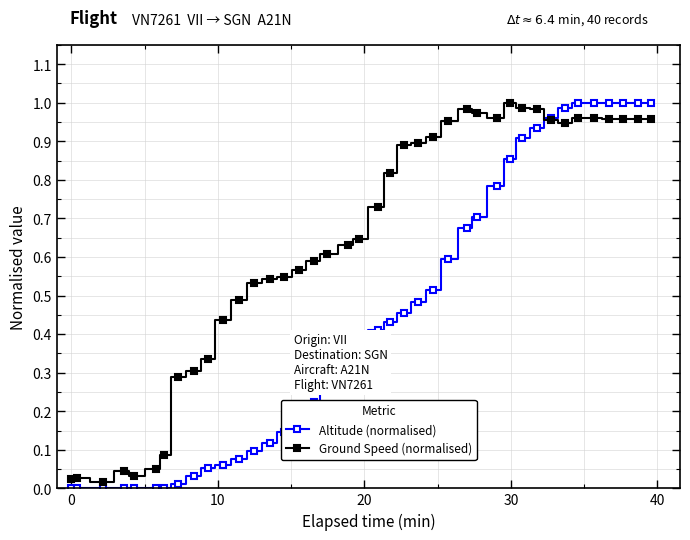

What is the sum of all Ground Speed (normalised) values?

25.6